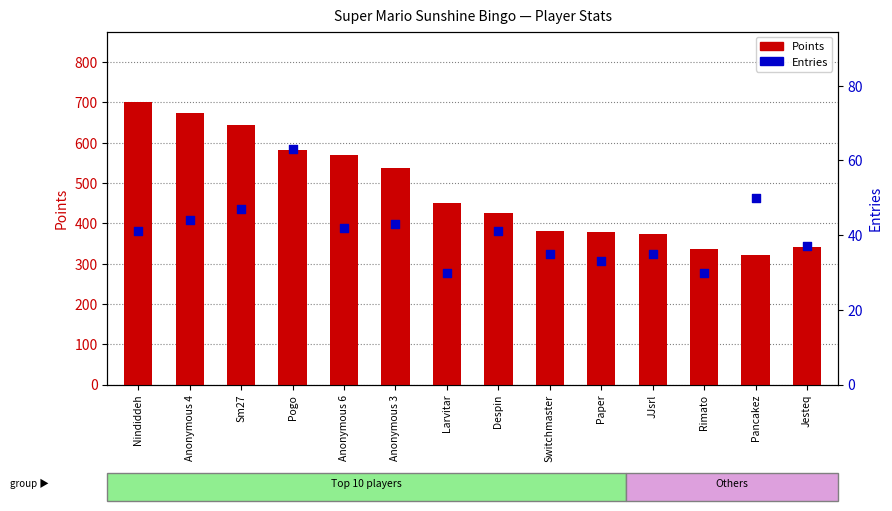

Which series has the widest spread of Y values?

Points